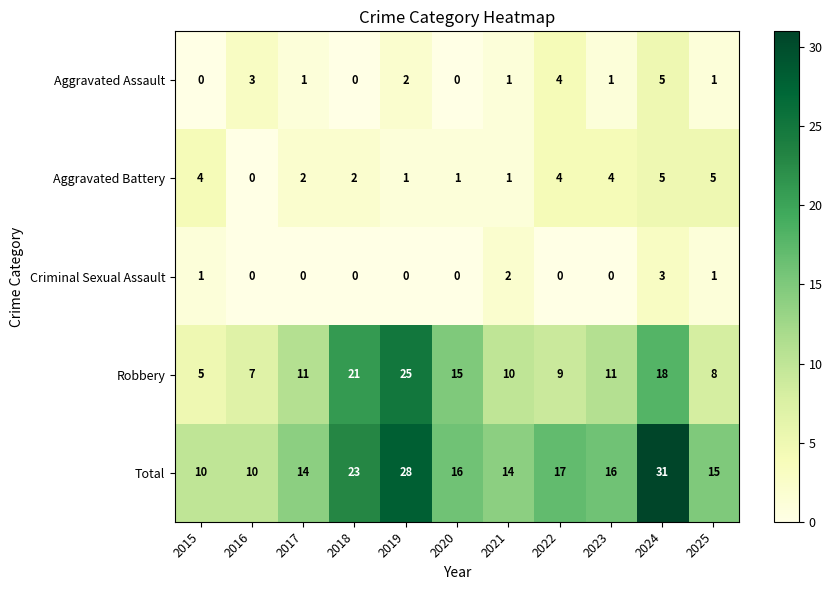

What is the total value across all series at 2023?

32